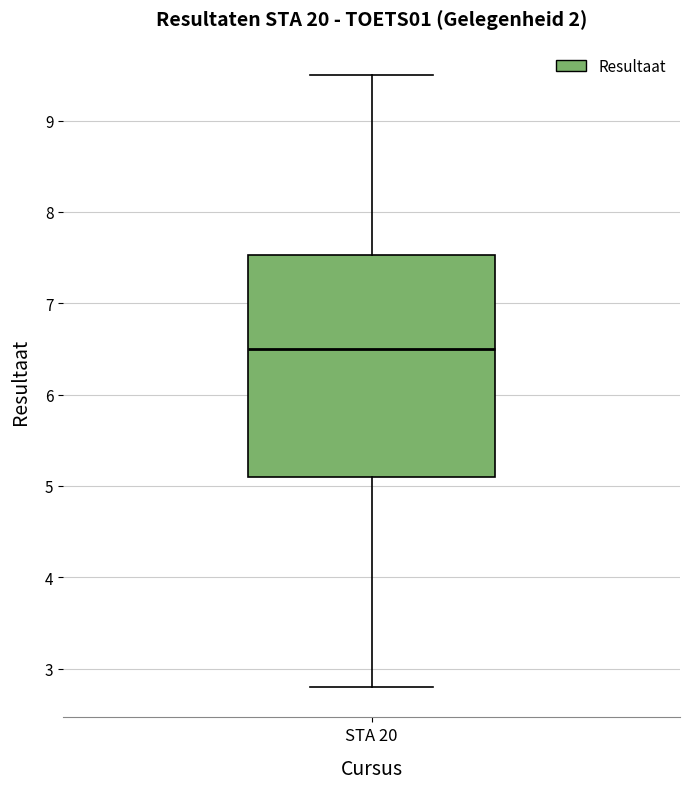

Where does the upper whisker of the box for STA 20 end on the y-axis? The values are not printed on the chart, so give them approximately, as read against the axis.

9.5